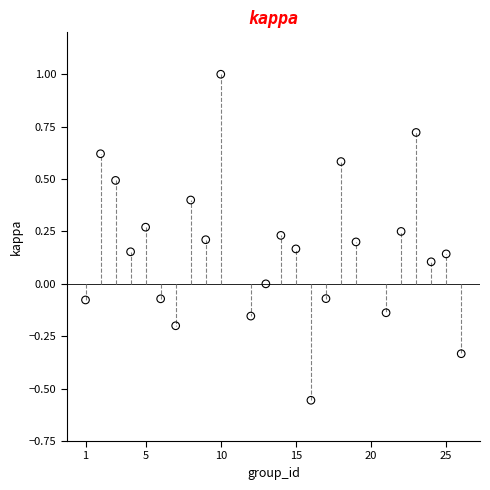

What is the range of X values (max minus min)?

25.0